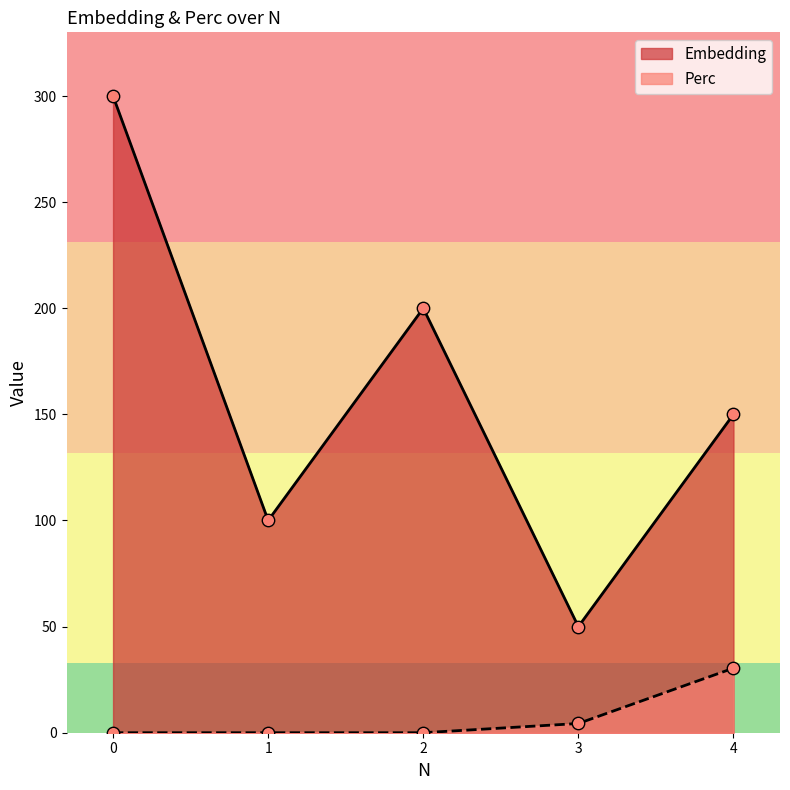

Which series contains the highest Y value?

Embedding